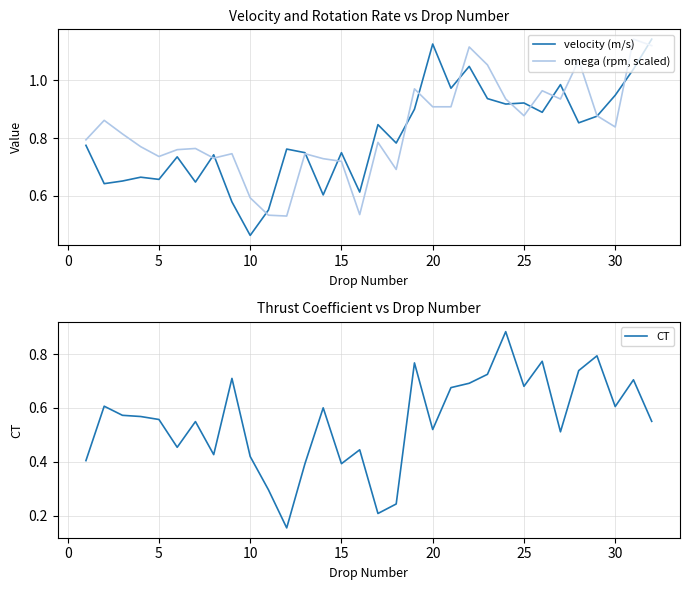

Reading left to right, transcribe all the data shown in this chart.

velocity (m/s): 0.8	0.6	0.7	0.7	0.7	0.7	0.6	0.7	0.6	0.5	0.6	0.8	0.7	0.6	0.7	0.6	0.8	0.8	0.9	1.1	1.0	1.0	0.9	0.9	0.9	0.9	1.0	0.9	0.9	0.9	1.0	1.1
omega (rpm, scaled): 0.8	0.9	0.8	0.8	0.7	0.8	0.8	0.7	0.7	0.6	0.5	0.5	0.7	0.7	0.7	0.5	0.8	0.7	1.0	0.9	0.9	1.1	1.1	0.9	0.9	1.0	0.9	1.1	0.9	0.8	1.1	1.1
CT: 0.4	0.6	0.6	0.6	0.6	0.5	0.5	0.4	0.7	0.4	0.3	0.2	0.4	0.6	0.4	0.4	0.2	0.2	0.8	0.5	0.7	0.7	0.7	0.9	0.7	0.8	0.5	0.7	0.8	0.6	0.7	0.6